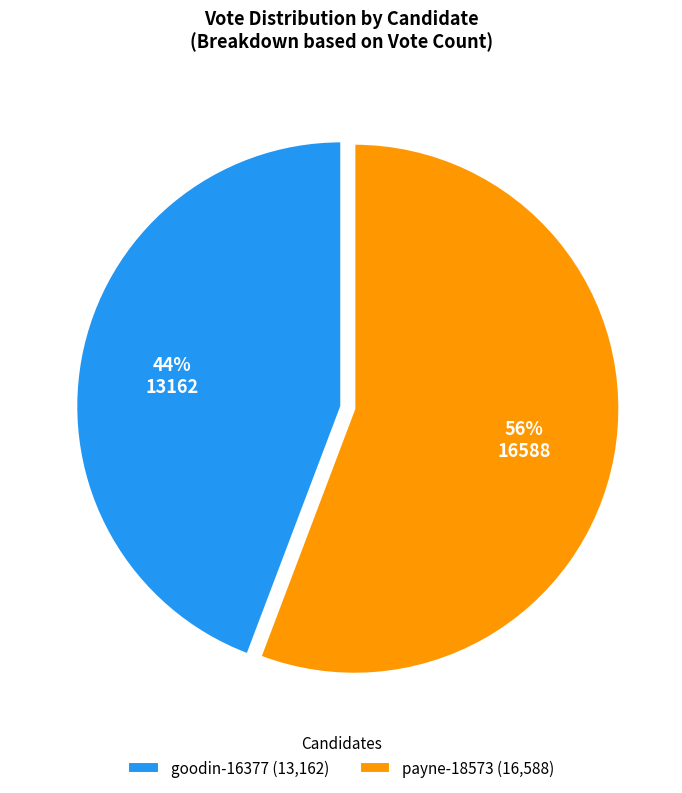

How many segments does this pie chart have?

2